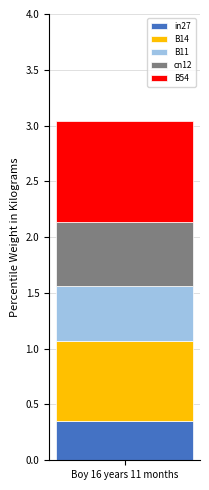

True or false: in27 has a value of 0.1 at Boy 16 years 11 months.

False